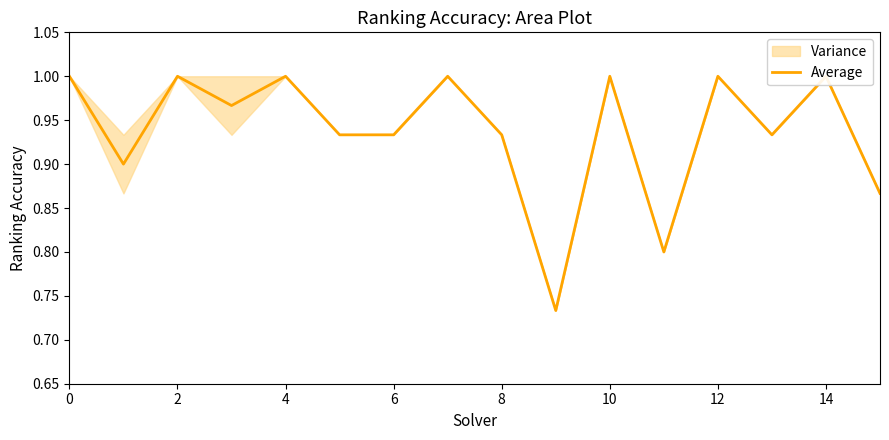

Between 14 and 14, which is larger?

14